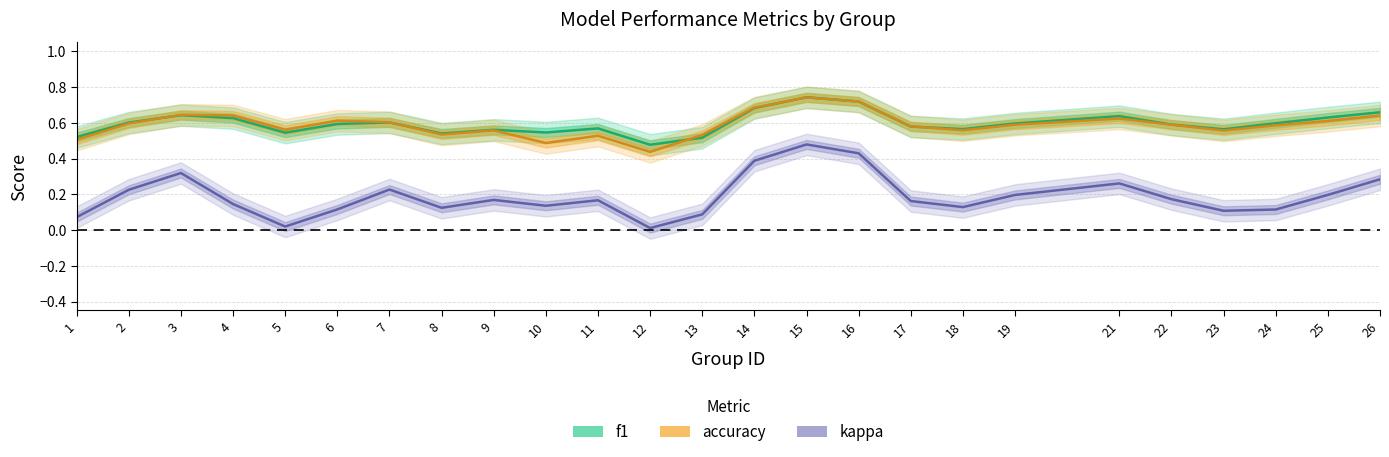

Reading left to right, list all the values displayed in this chart.

f1: 1=0.5	2=0.6	3=0.6	4=0.6	5=0.5	6=0.6	7=0.6	8=0.5	9=0.6	10=0.5	11=0.6	12=0.5	13=0.5	14=0.7	15=0.7	16=0.7	17=0.6	18=0.6	19=0.6	21=0.6	22=0.6	23=0.6	24=0.6	25=0.6	26=0.7
accuracy: 1=0.5	2=0.6	3=0.6	4=0.6	5=0.6	6=0.6	7=0.6	8=0.5	9=0.6	10=0.5	11=0.5	12=0.4	13=0.5	14=0.7	15=0.7	16=0.7	17=0.6	18=0.6	19=0.6	21=0.6	22=0.6	23=0.6	24=0.6	25=0.6	26=0.6
kappa: 1=0.1	2=0.2	3=0.3	4=0.1	5=0.0	6=0.1	7=0.2	8=0.1	9=0.2	10=0.1	11=0.2	12=0.0	13=0.1	14=0.4	15=0.5	16=0.4	17=0.2	18=0.1	19=0.2	21=0.3	22=0.2	23=0.1	24=0.1	25=0.2	26=0.3